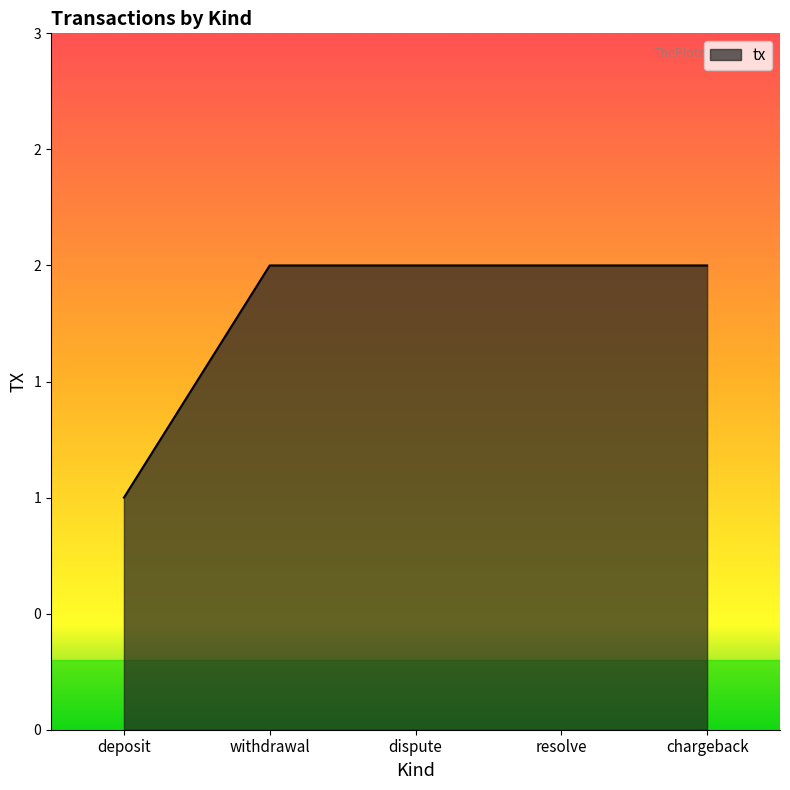

What is the ratio of the value at deposit to the value at chargeback?

0.5